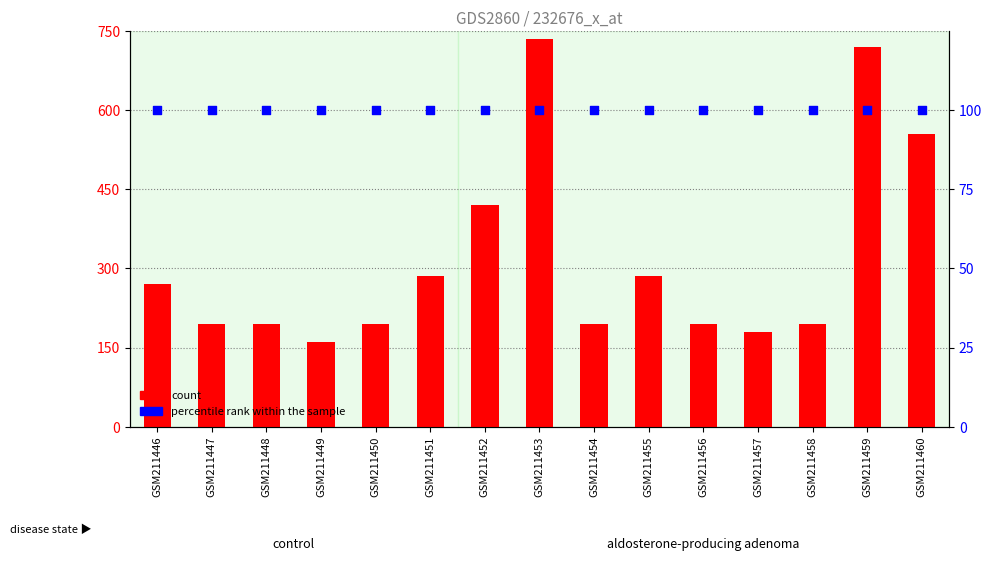

Which series has the largest Y range (max minus min)?

count